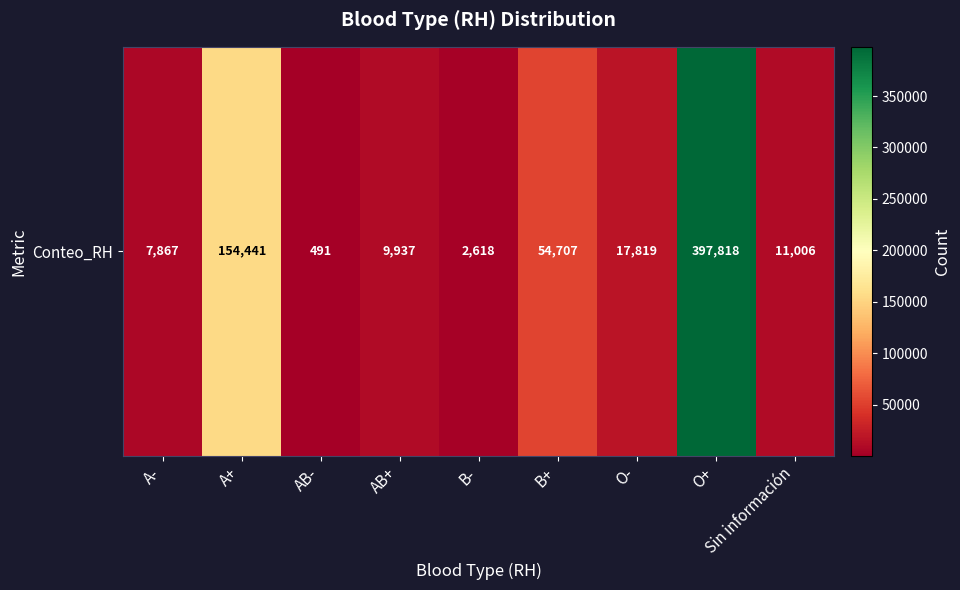

Reading left to right, list all the values displayed in this chart.

A-=7867	A+=154441	AB-=491	AB+=9937	B-=2618	B+=54707	O-=17819	O+=397818	Sin información=11006